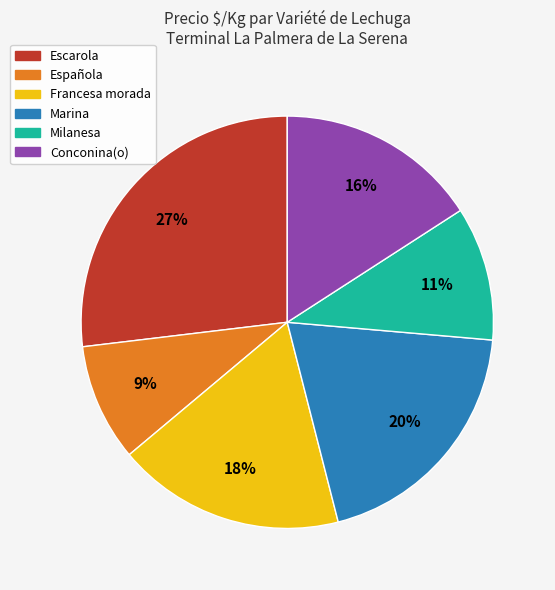

The Conconina(o) slice represents 16% of the pie. True or false?

True